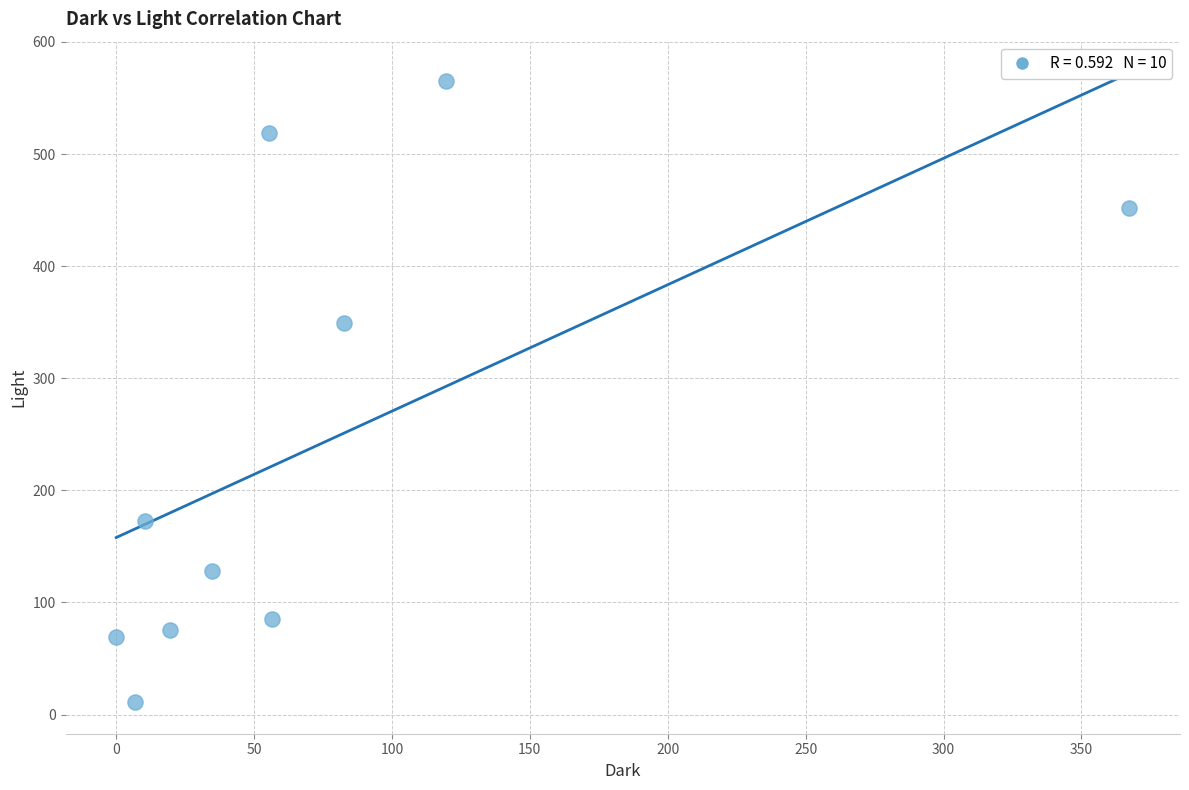

What Y value in the scatter plot is closest to 288?

349.7